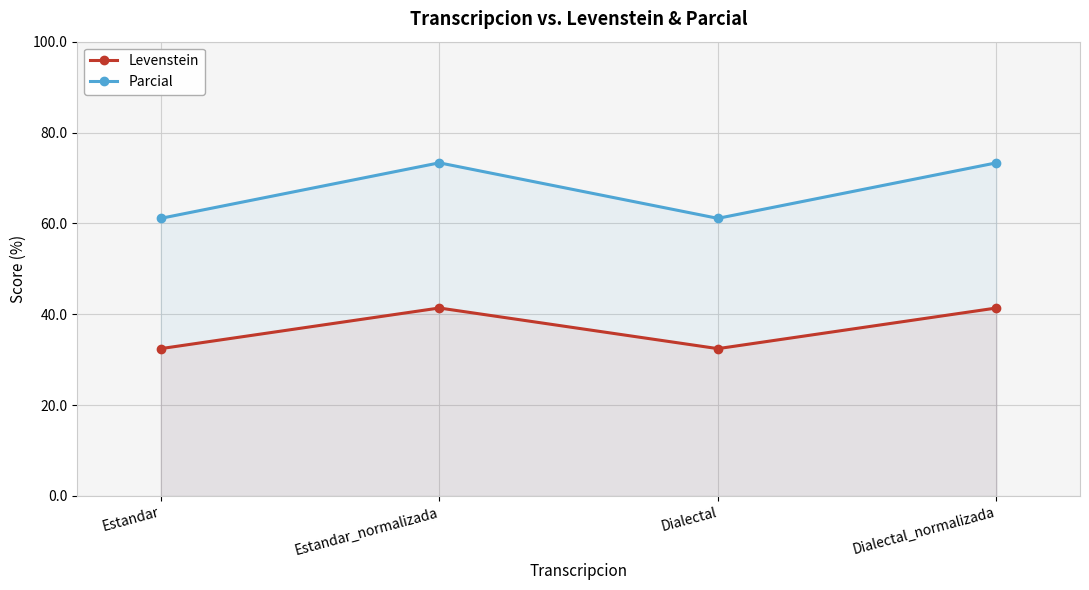

Reading right to left, list all the values displayed in this chart.

Levenstein: 41.4	32.4	41.4	32.4
Parcial: 73.3	61.1	73.3	61.1